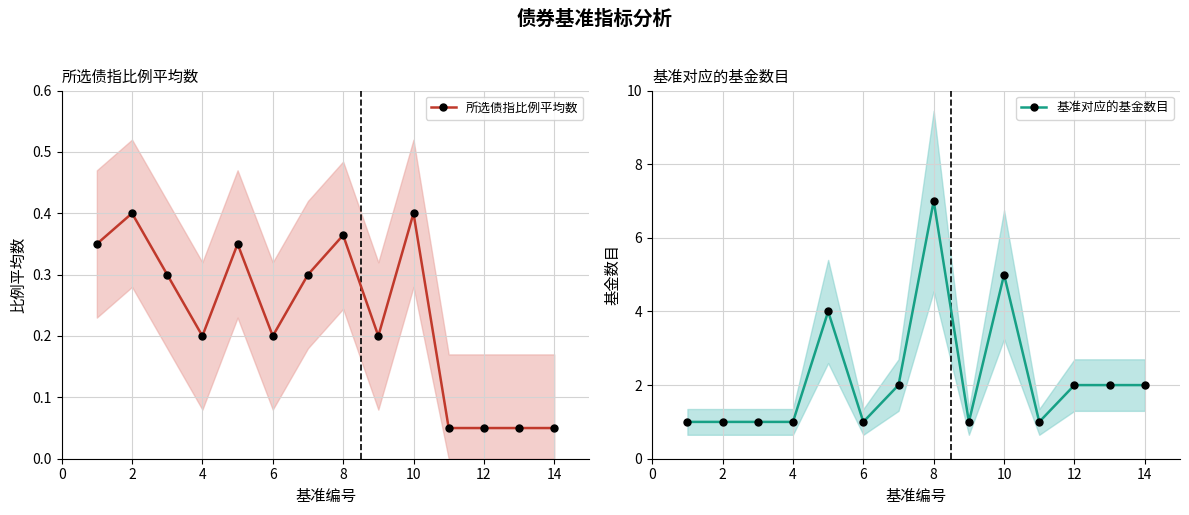

What is the sum of all 所选债指比例平均数 values?

3.3